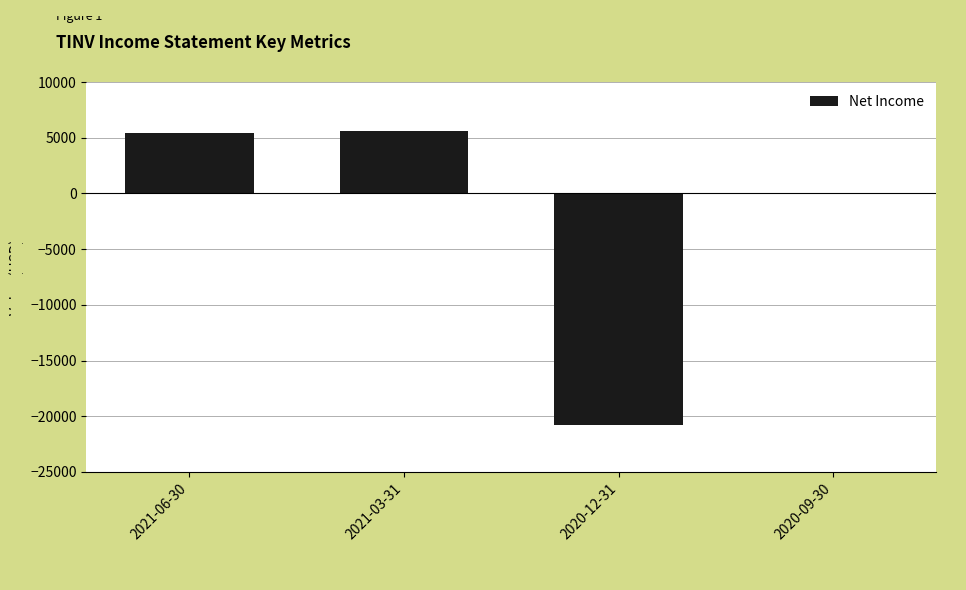

What is the approximate value at 2021-03-31, to the nearest 50?

5600